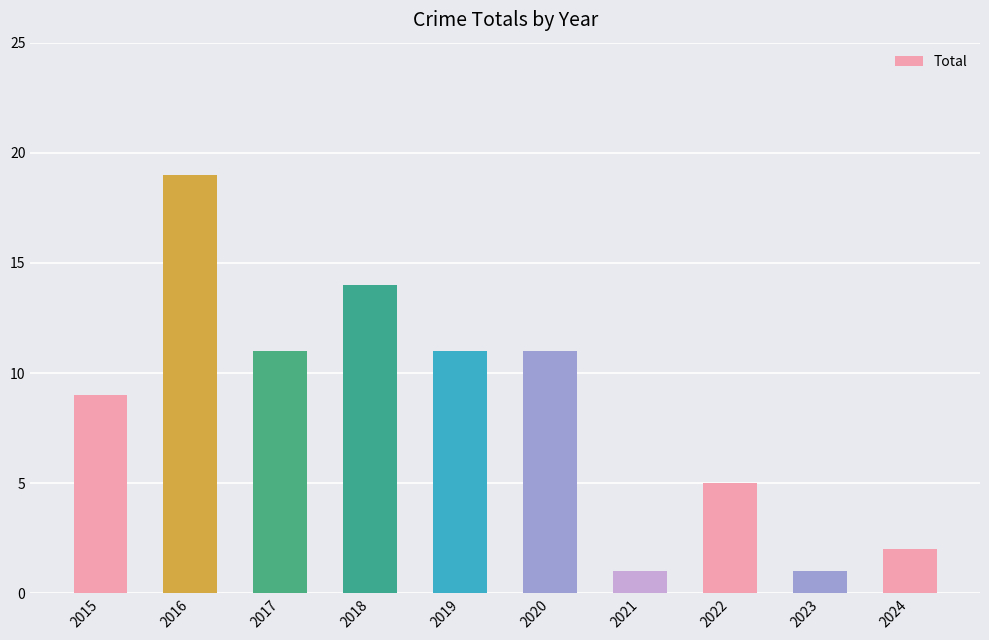

Does the chart contain any negative values?

No